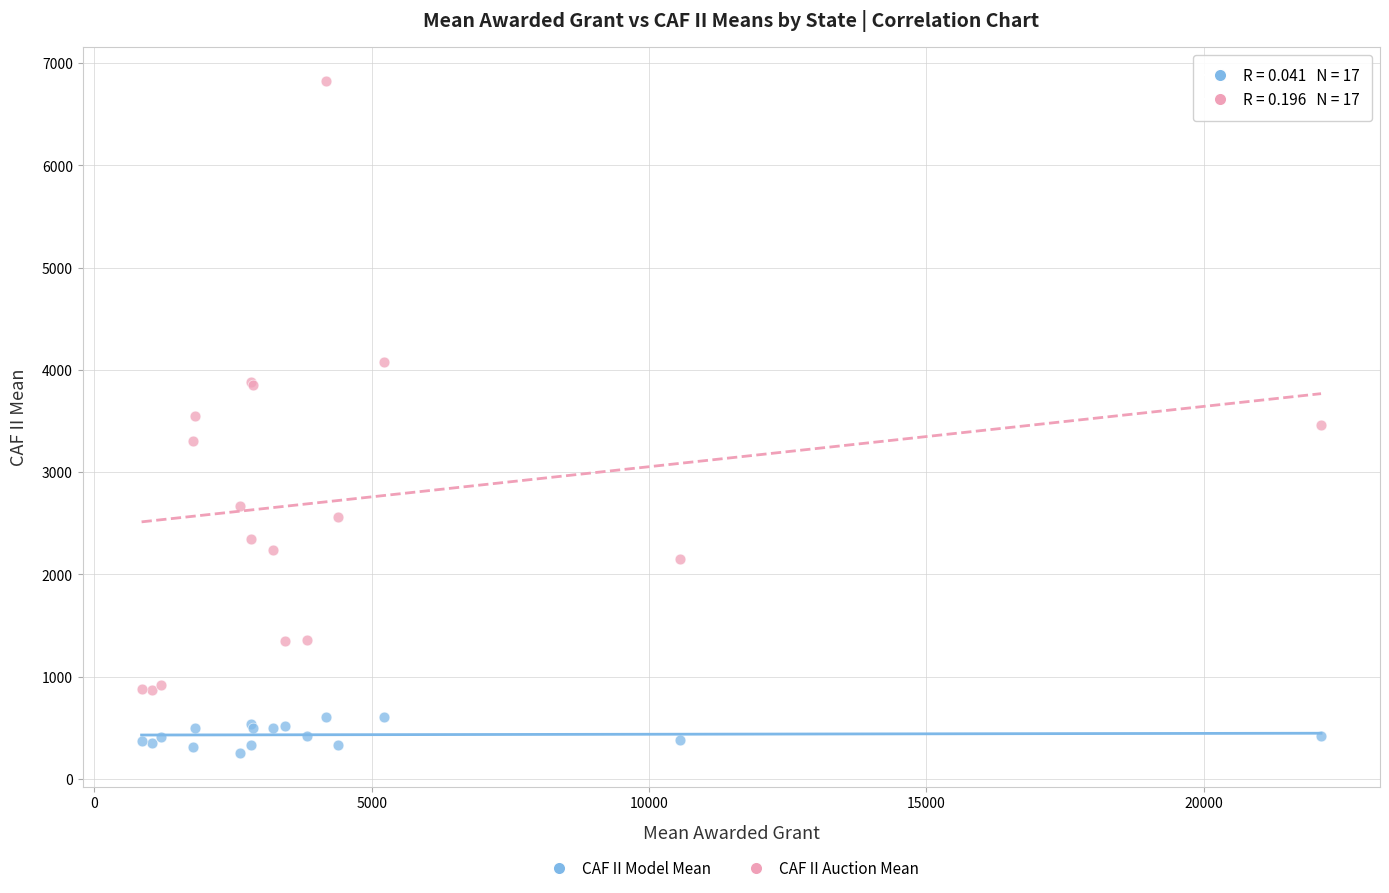

Which series contains the highest Y value?

CAF II Auction Mean